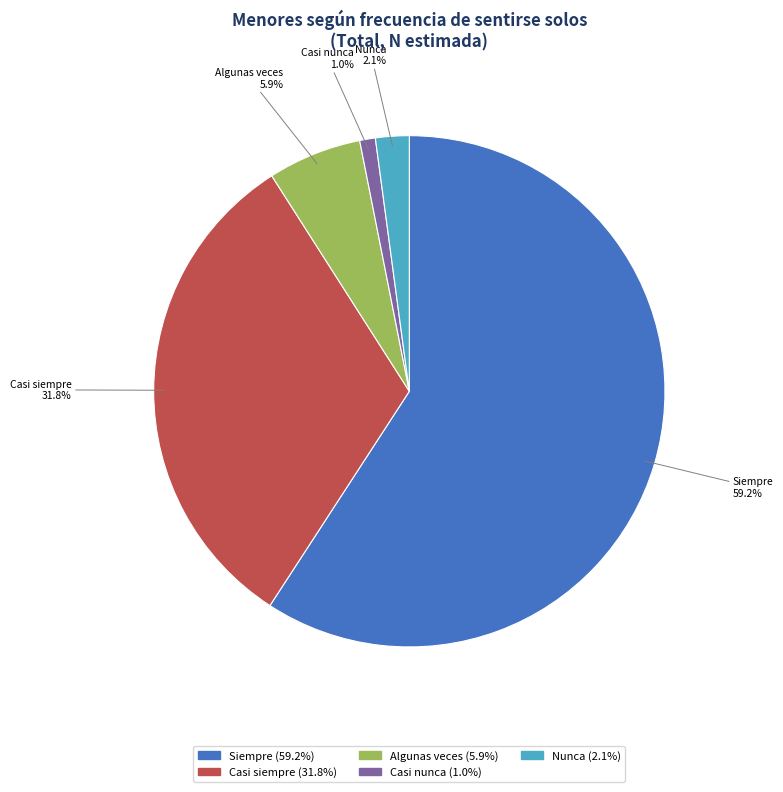

Is Algunas veces the majority of the pie?

No